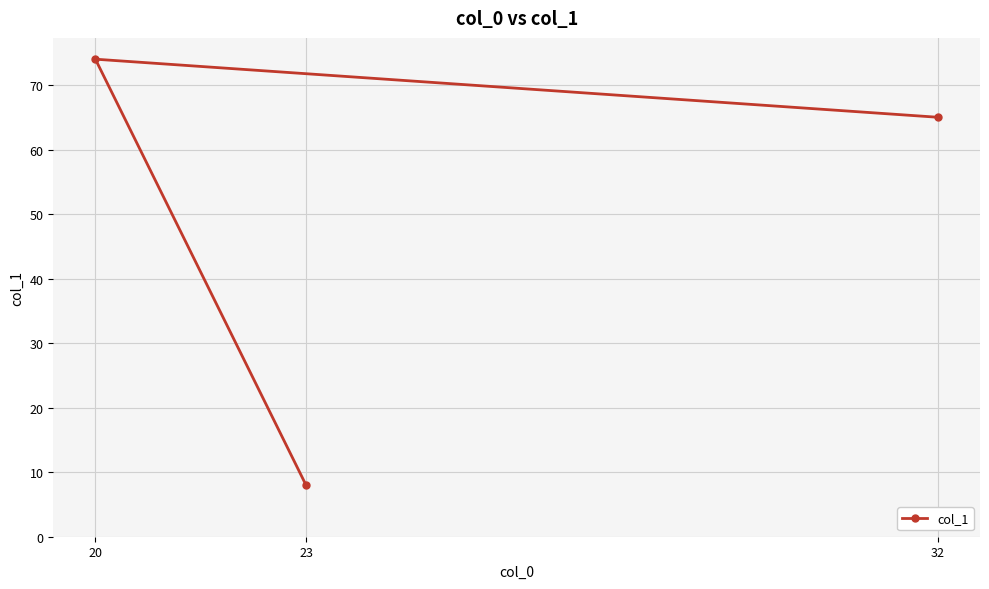

The value at 20 is 40. True or false?

False